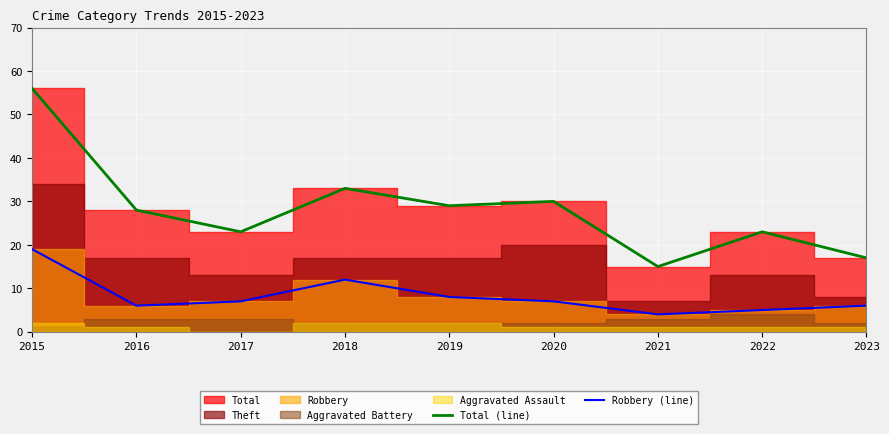

Rank the categories by Total (line) value from lowest to highest.

2021, 2023, 2017, 2022, 2016, 2019, 2020, 2018, 2015